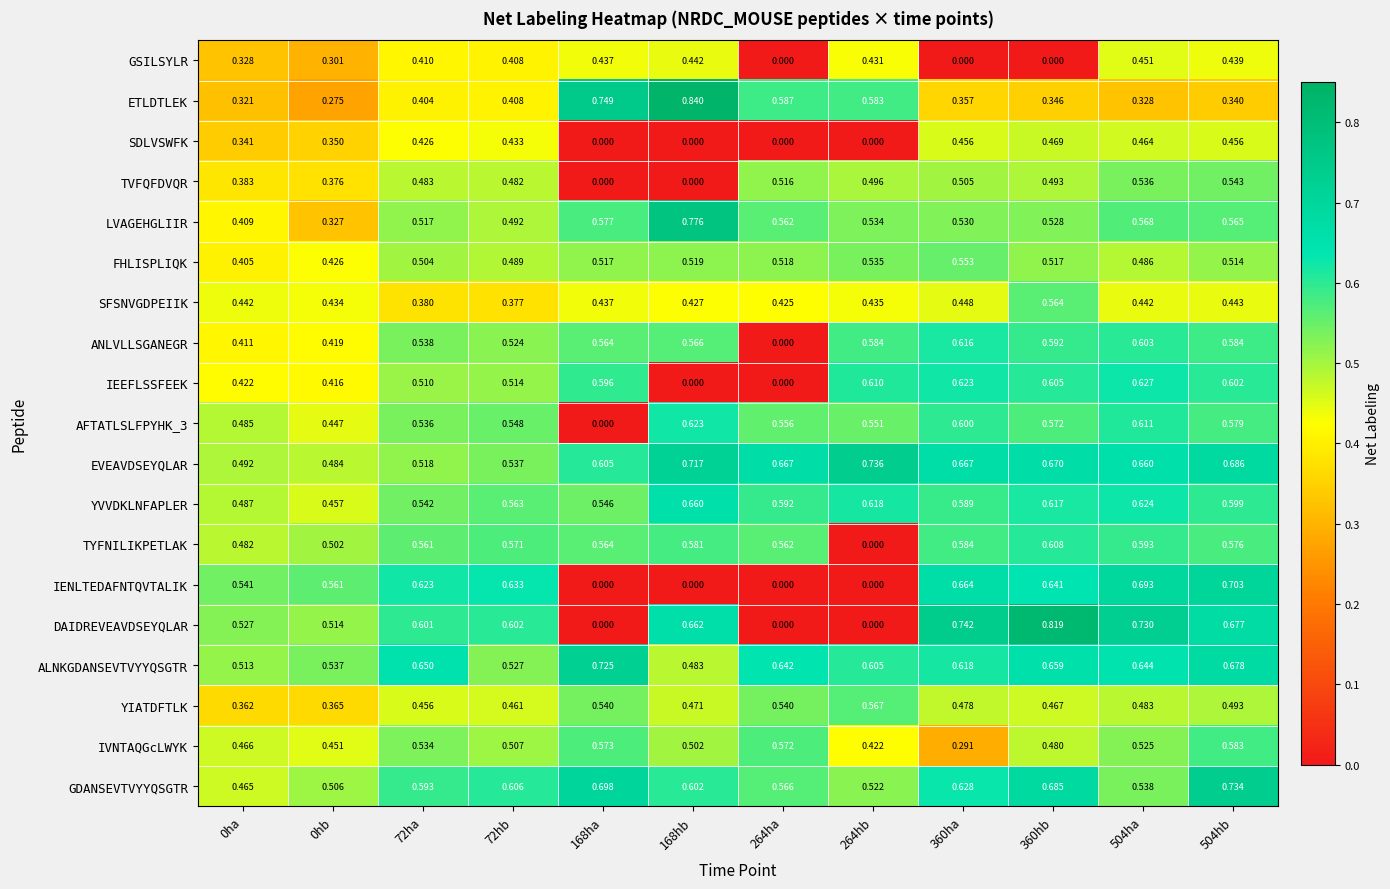

At which category is the sum across all series the highest?

504hb